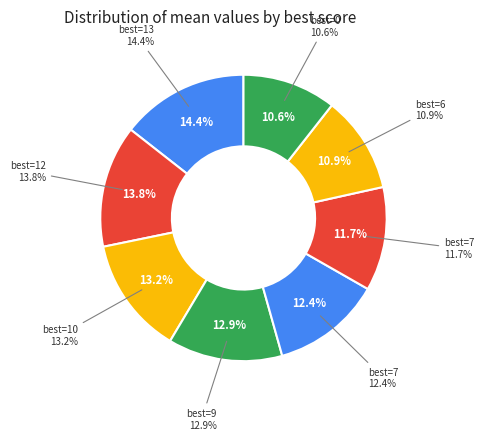

How many slices are in this pie chart?

8